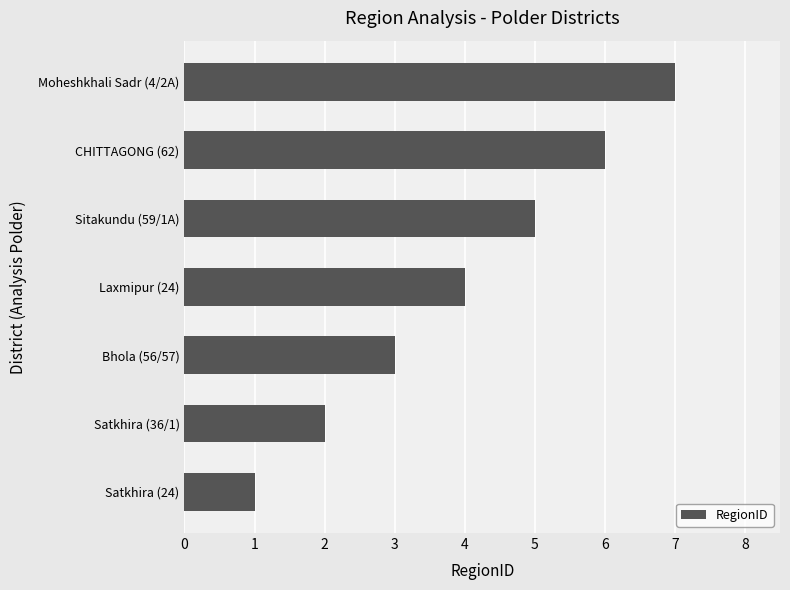

How many data points does each series have?

7